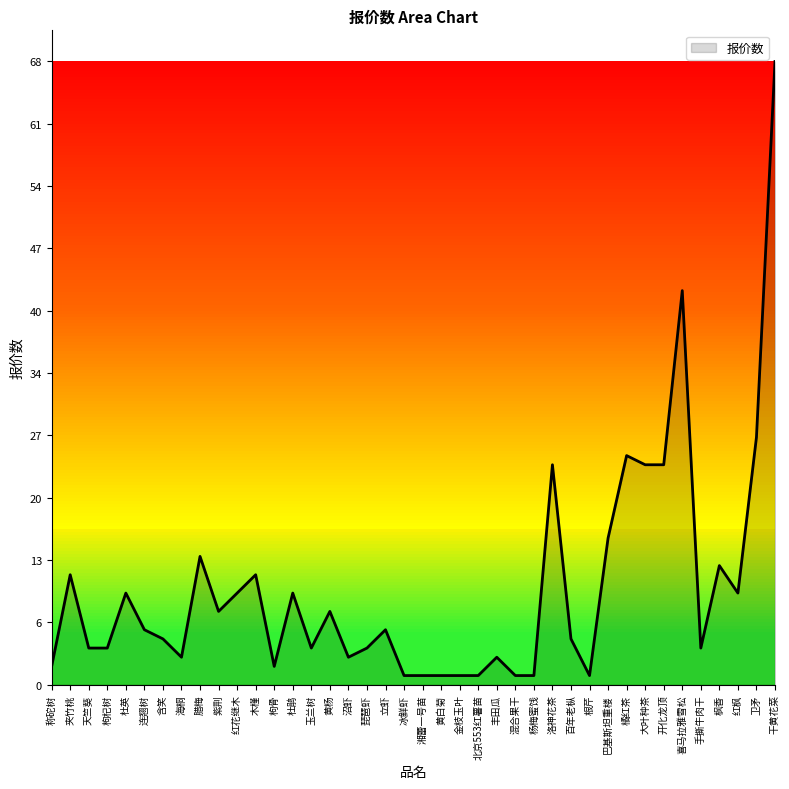

Does the chart display data point markers on the line(s)?

No